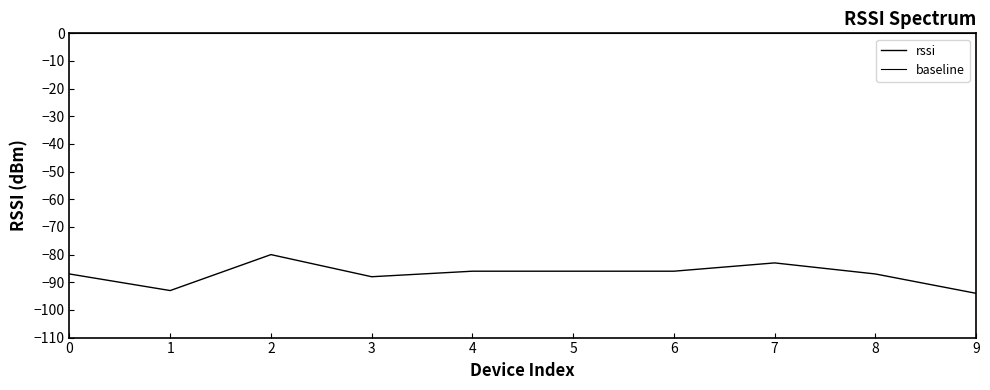

What is the difference between the values at 8 and 5?

1